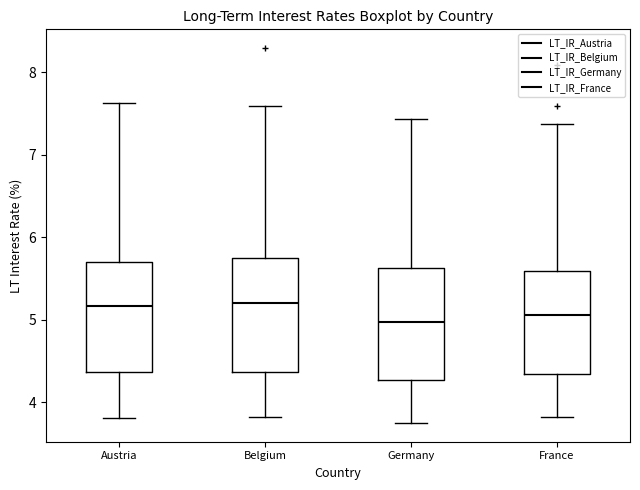

Reading left to right, read every box against the y-axis: the position of its median line, the range the box covers, and the ends of its whiskers. The values are not printed on the chart, so give them approximately, as read against the axis.

Austria: median 5.2, box 4.4 to 5.7, whiskers 3.8 to 7.6
Belgium: median 5.2, box 4.4 to 5.7, whiskers 3.8 to 7.6
Germany: median 5.0, box 4.3 to 5.6, whiskers 3.8 to 7.4
France: median 5.1, box 4.3 to 5.6, whiskers 3.8 to 7.4